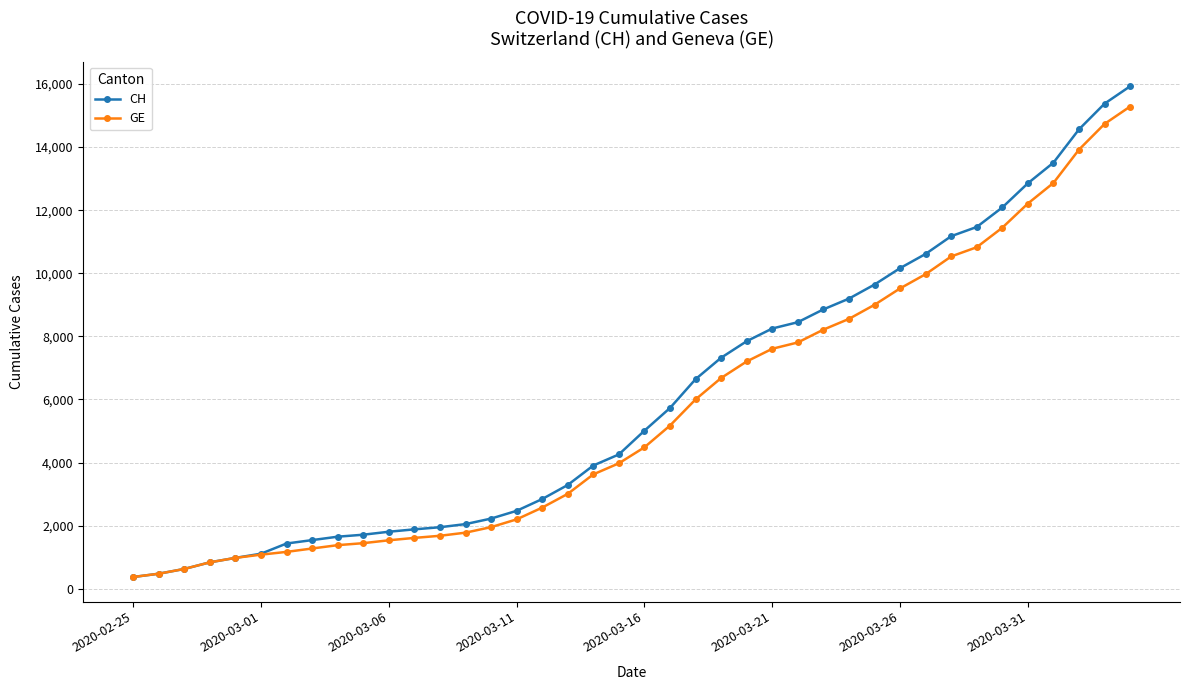

Does the chart have visible grid lines?

Yes